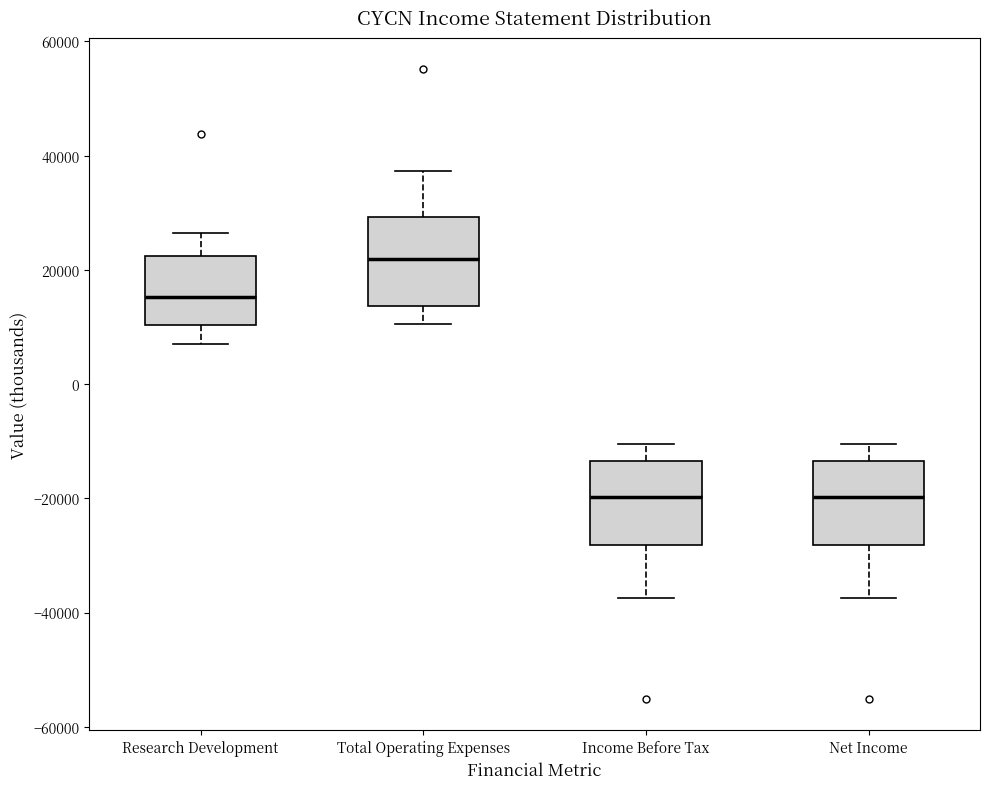

Reading left to right, read every box against the y-axis: the position of its median line, the range the box covers, and the ends of its whiskers. The values are not printed on the chart, so give them approximately, as read against the axis.

Research Development: median 16000, box 10000 to 22000, whiskers 8000 to 26000
Total Operating Expenses: median 22000, box 14000 to 30000, whiskers 10000 to 38000
Income Before Tax: median -20000, box -28000 to -14000, whiskers -38000 to -10000
Net Income: median -20000, box -28000 to -14000, whiskers -38000 to -10000